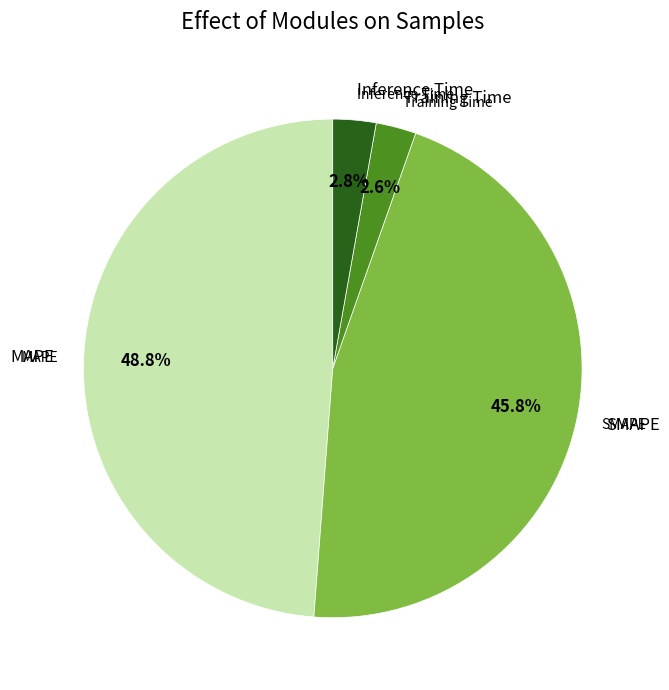

To the nearest percent, what is the difference between the largest and smallest slice percentages?

46%